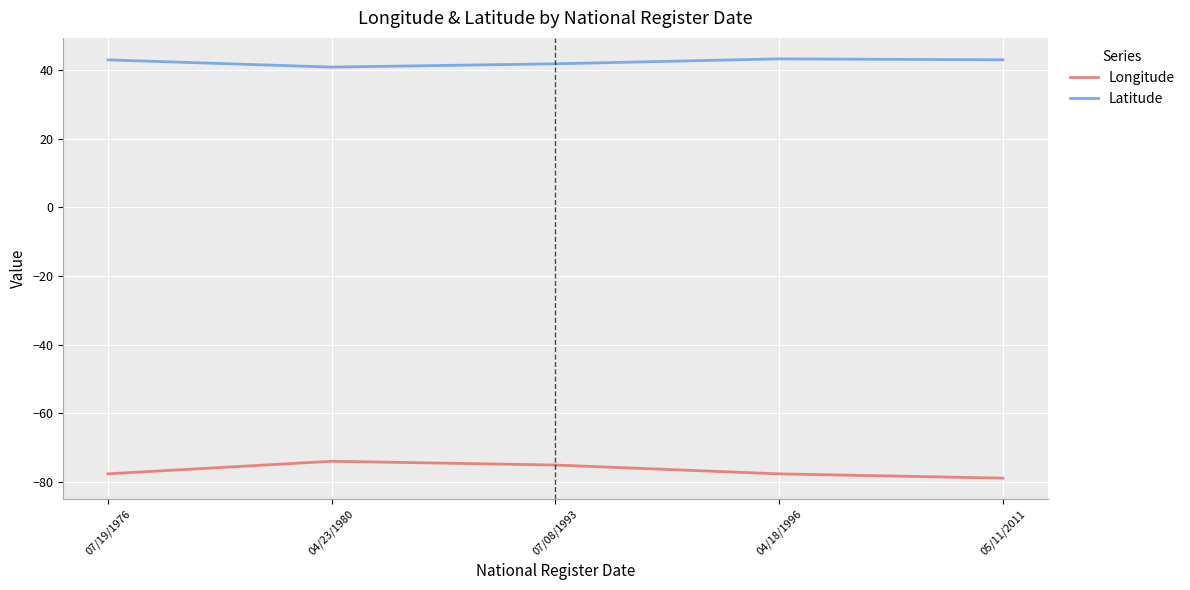

What is the minimum value for Longitude?

-78.9